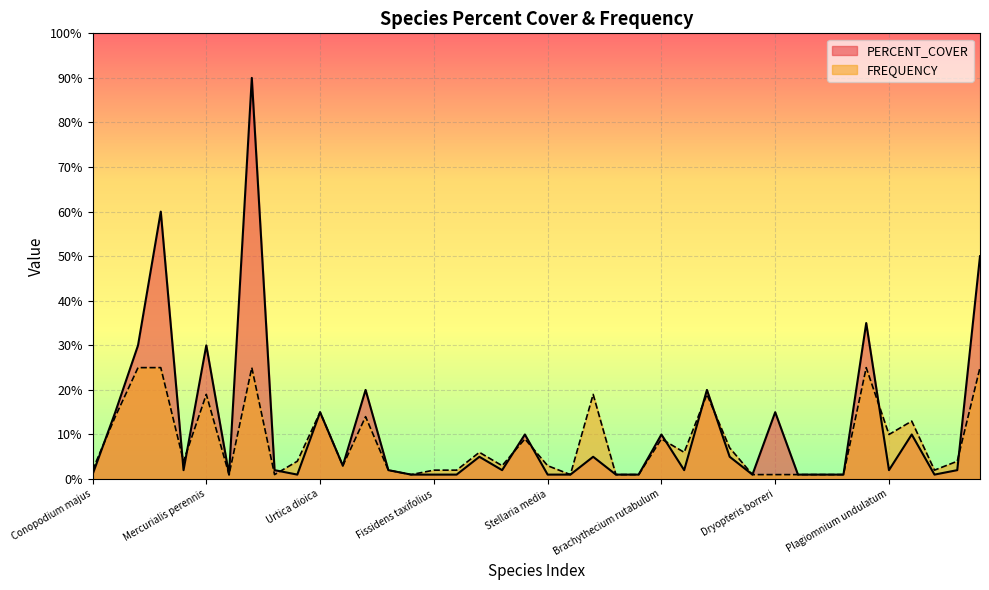

What is the maximum value for PERCENT_COVER?

90